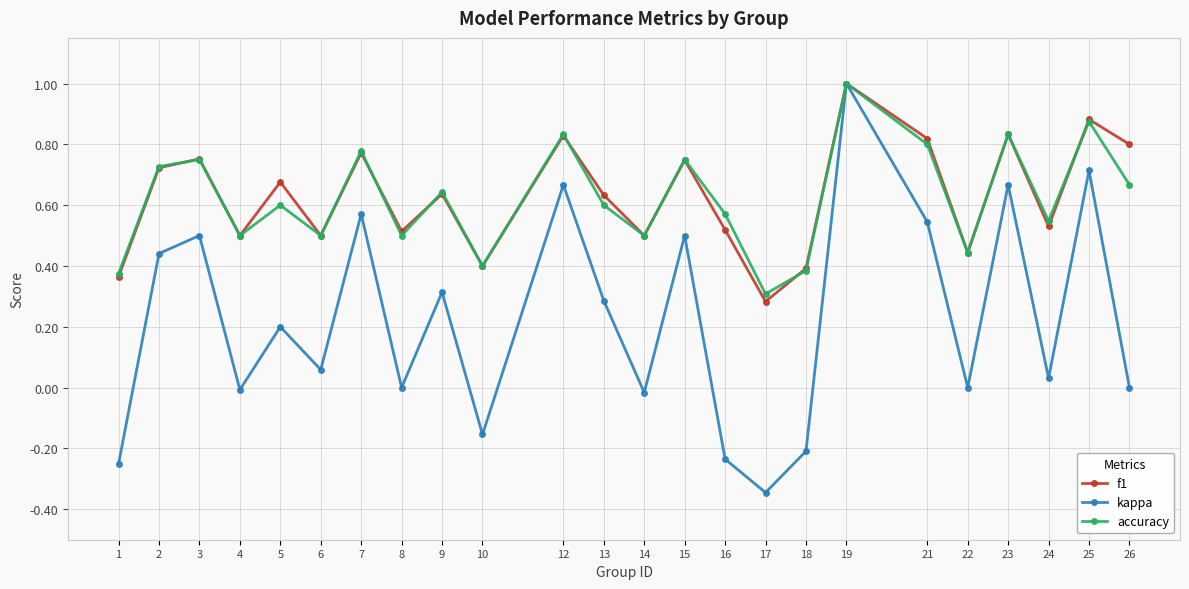

What are all the series names shown in the legend?

f1, kappa, accuracy